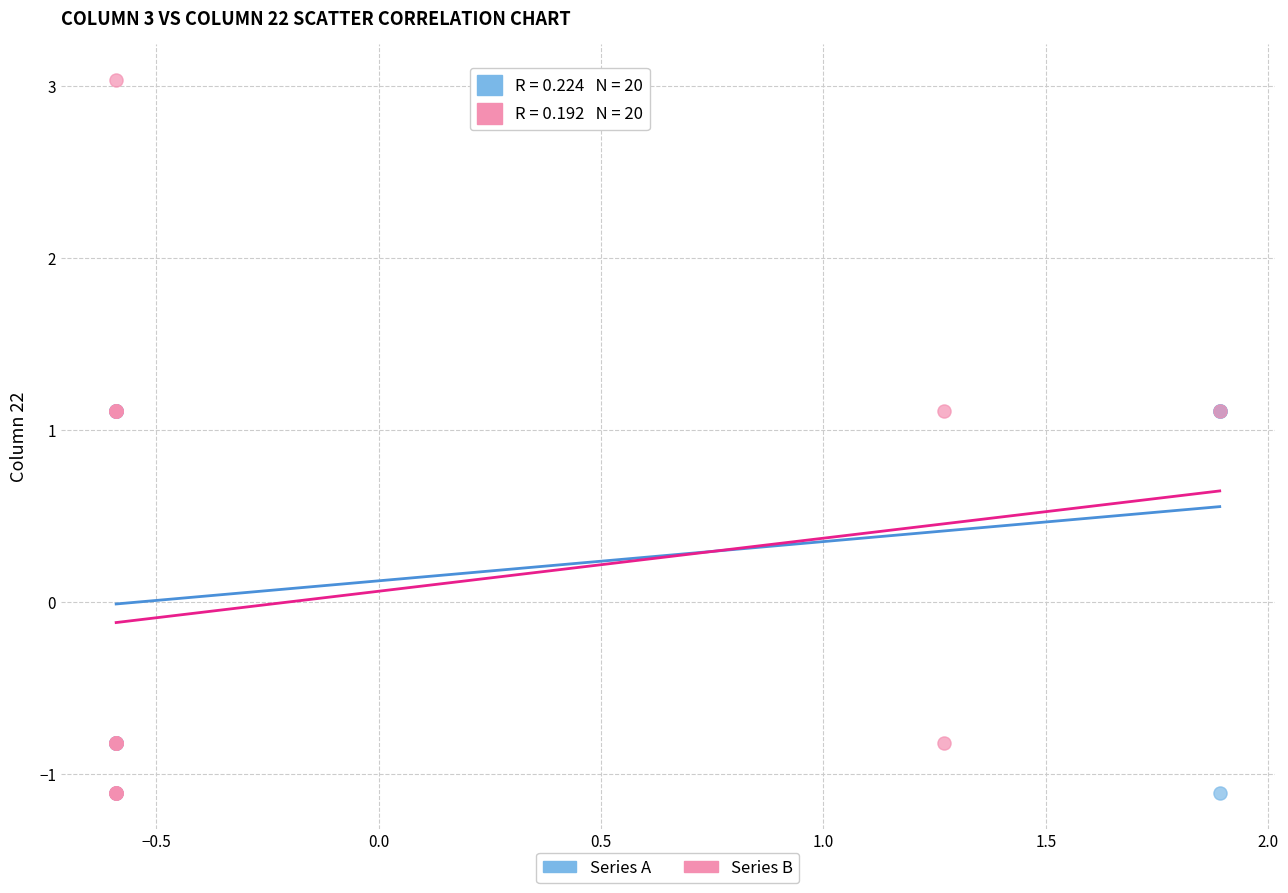

Which series has the widest spread of Y values?

Series B